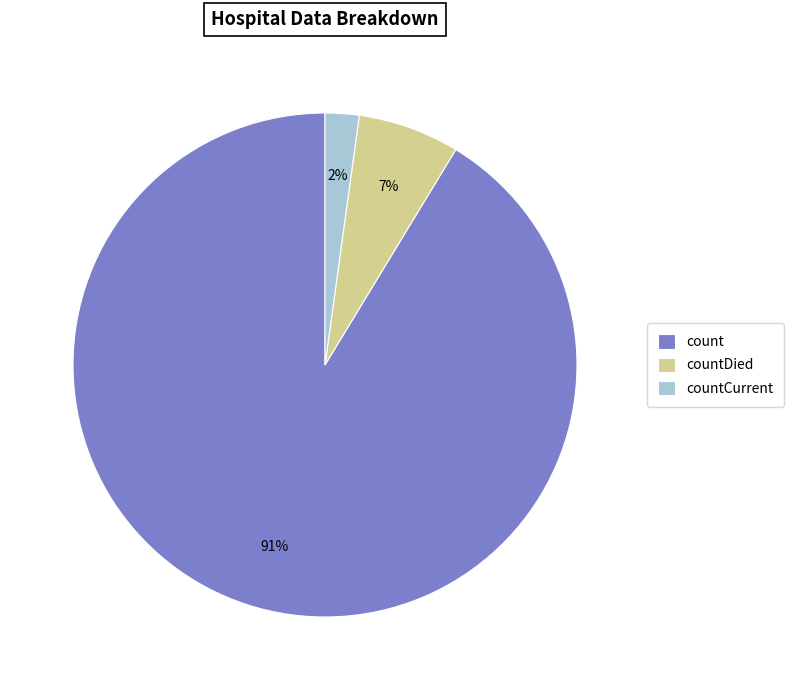

Combined, do countCurrent and countDied account for over 50%?

No